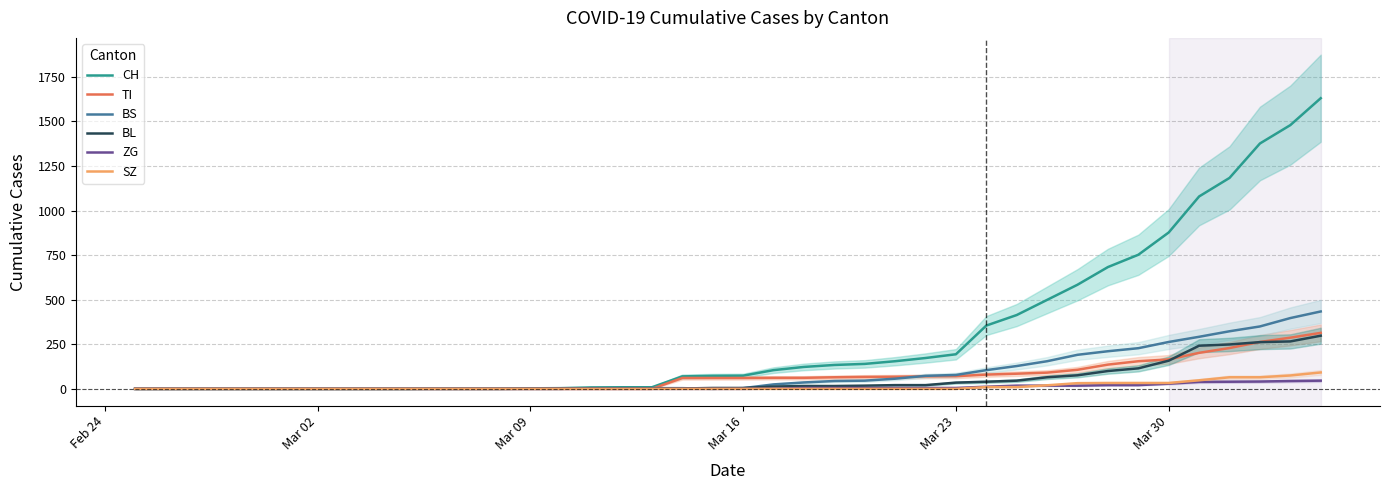

What is the maximum value for BS?

434